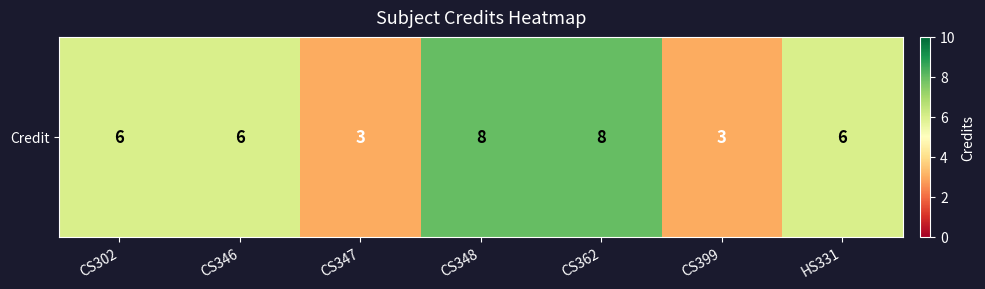

Which has a higher value, CS302 or CS347?

CS302